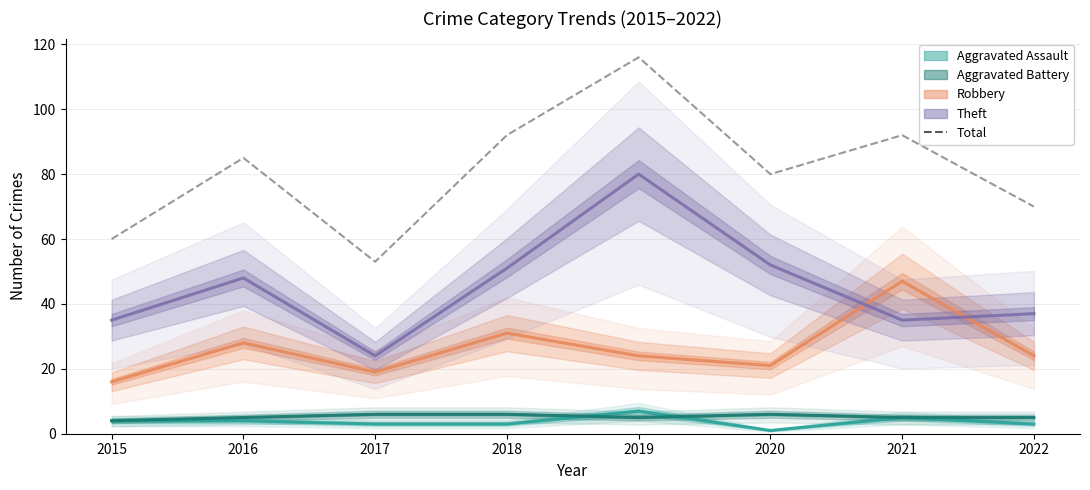

True or false: Aggravated Battery has a value of 5 at 2022.

True